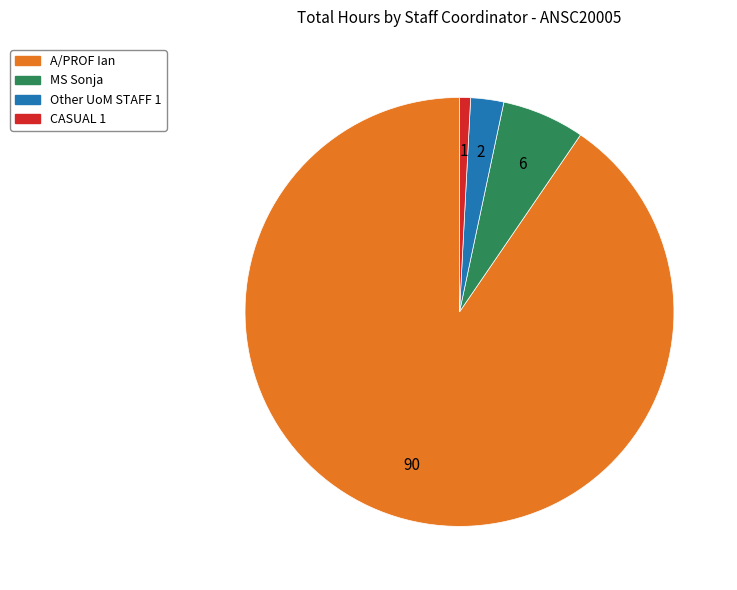

Do MS Sonja and Other UoM STAFF 1 together represent more than half of the pie?

No